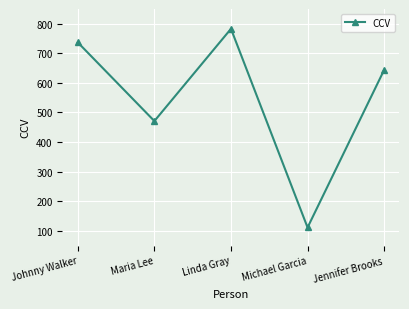

What is the label of the 3rd point from the left?

Linda Gray